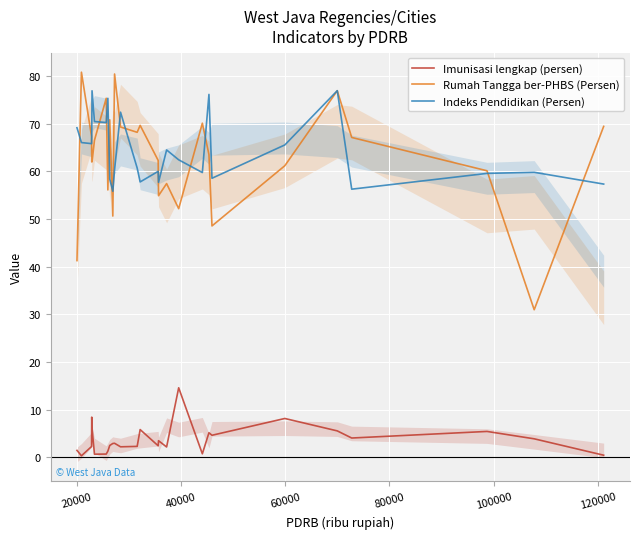

True or false: Indeks Pendidikan (Persen) and Imunisasi lengkap (persen) cross at least once.

False